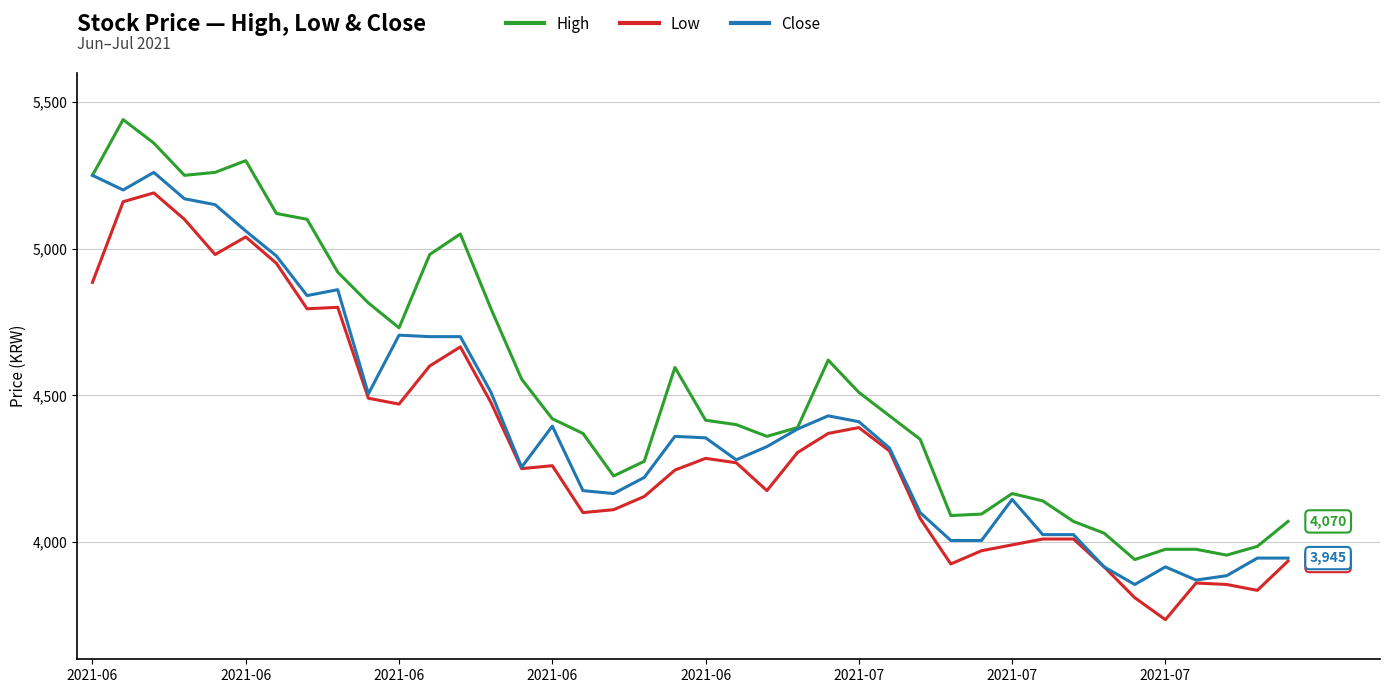

Which series has the largest total across all categories?

High